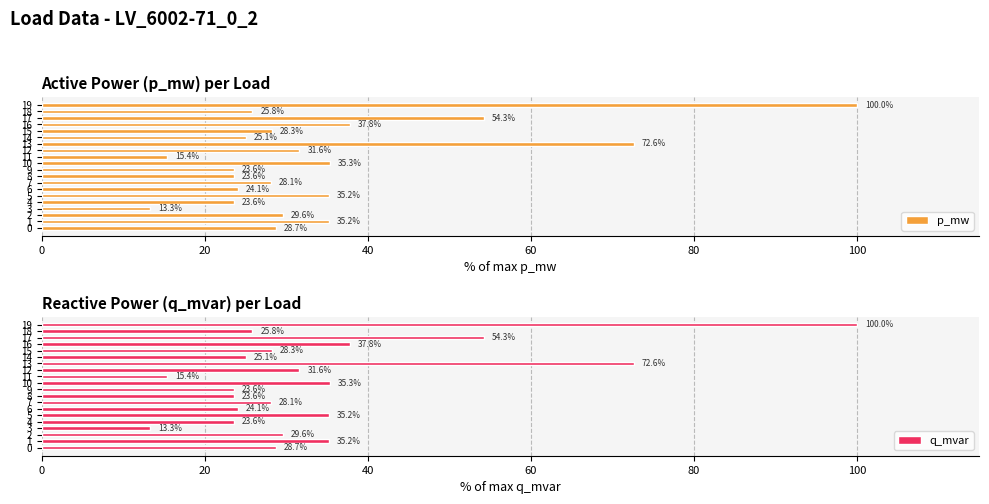

Reading right to left, transcribe all the data shown in this chart.

p_mw: 100.0	25.8	54.3	37.8	28.3	25.1	72.6	31.6	15.4	35.3	23.6	23.6	28.1	24.1	35.2	23.6	13.3	29.6	35.2	28.7
q_mvar: 100.0	25.8	54.3	37.8	28.3	25.1	72.6	31.6	15.4	35.3	23.6	23.6	28.1	24.1	35.2	23.6	13.3	29.6	35.2	28.7